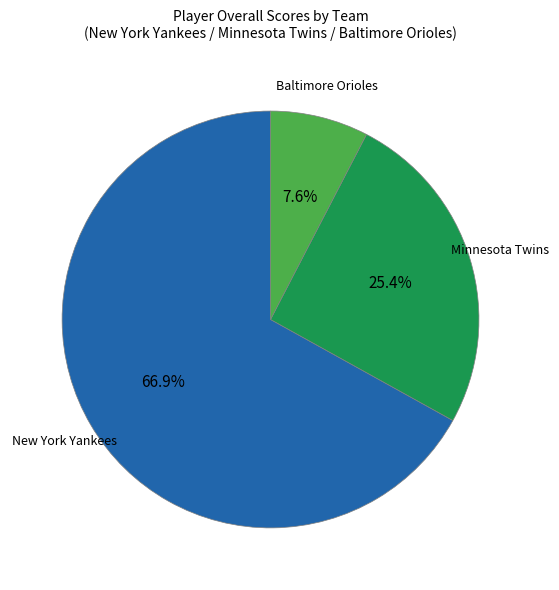

Is there a majority slice in this chart?

Yes